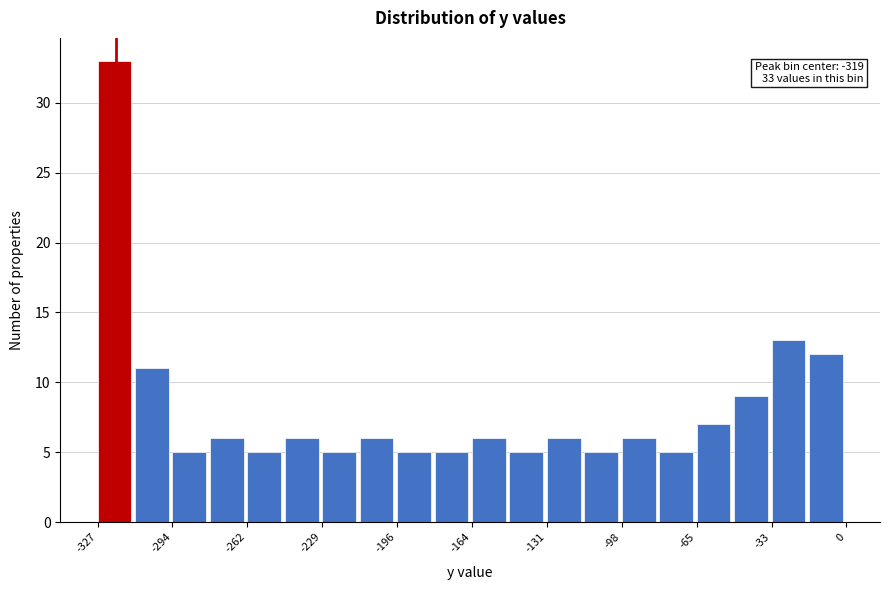

Around what value on the x-axis is the tallest bar? Give the approximate position of its centre, as read against the axis.

-320